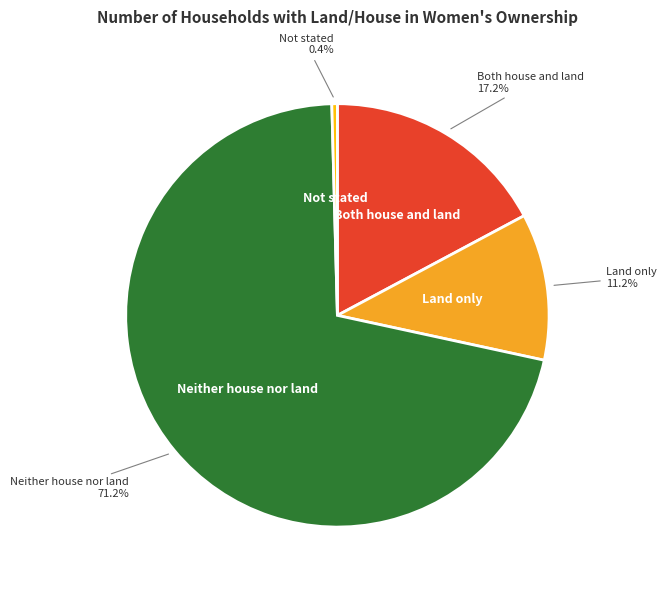

To the nearest percent, what is the difference between the Land only and Neither house nor land slice percentages?

60%